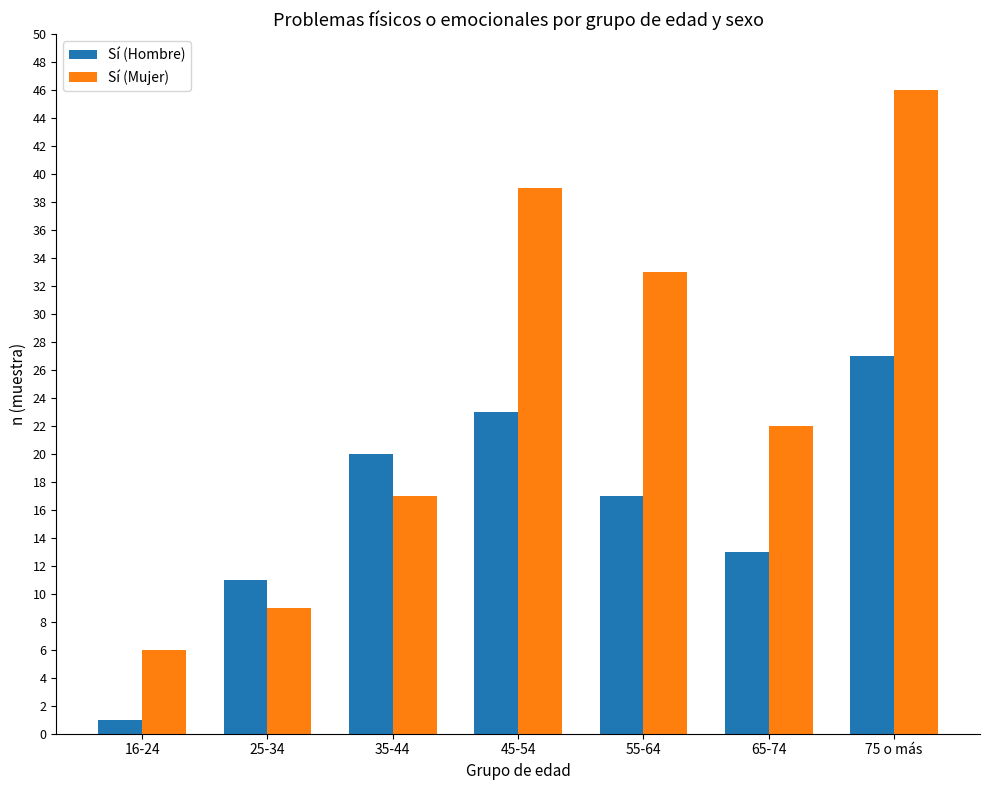

Reading left to right, extract all data points from this chart.

Sí (Hombre): 1	11	20	23	17	13	27
Sí (Mujer): 6	9	17	39	33	22	46